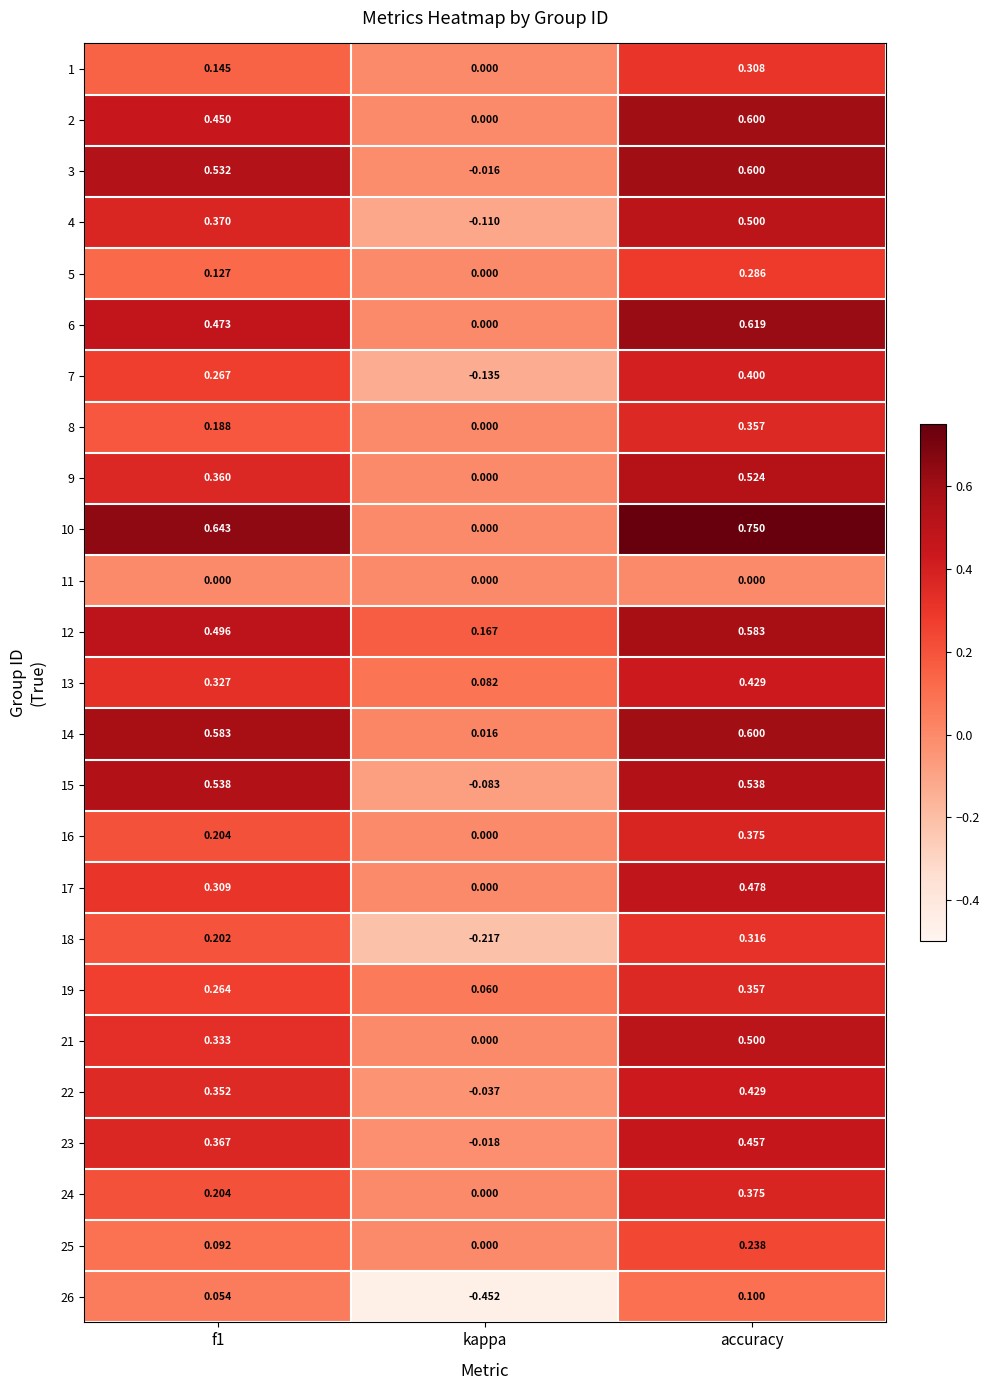

Where is 2 nearest to the value 0?

kappa